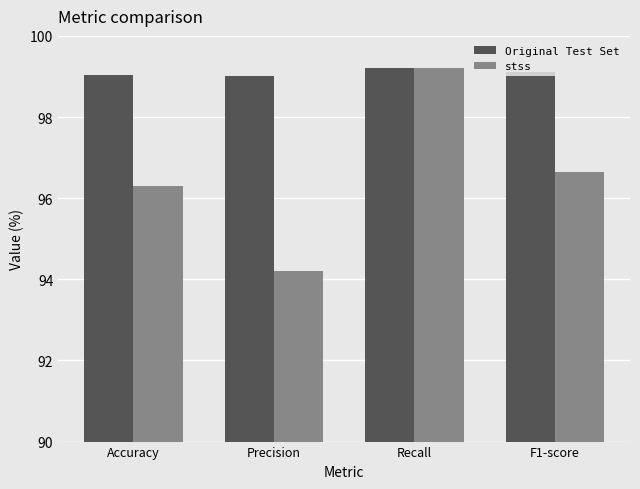

At which category is the sum across all series the highest?

Recall